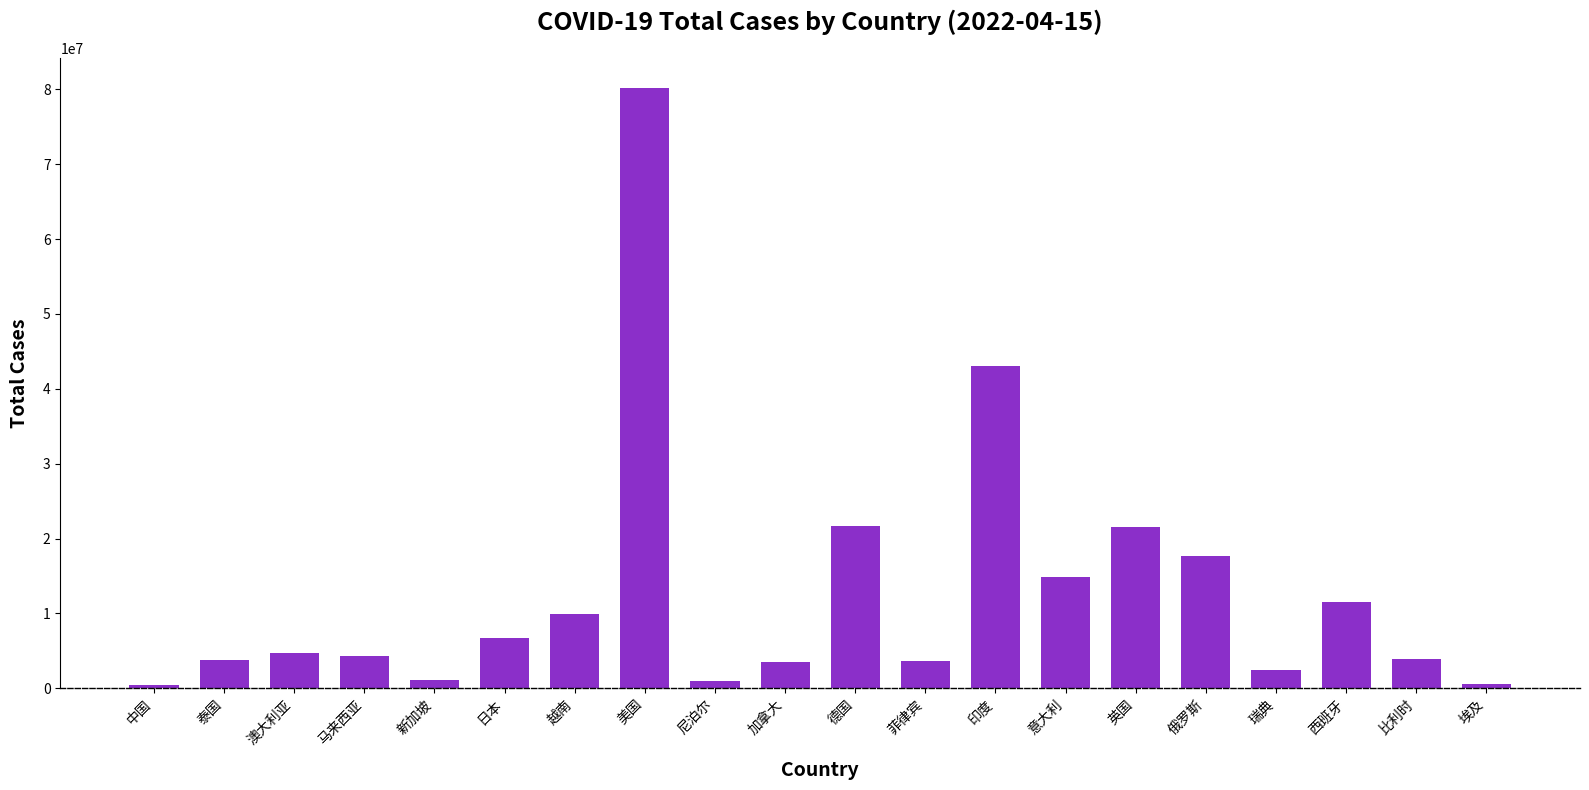

At which label is the value closest to 40327377?

印度